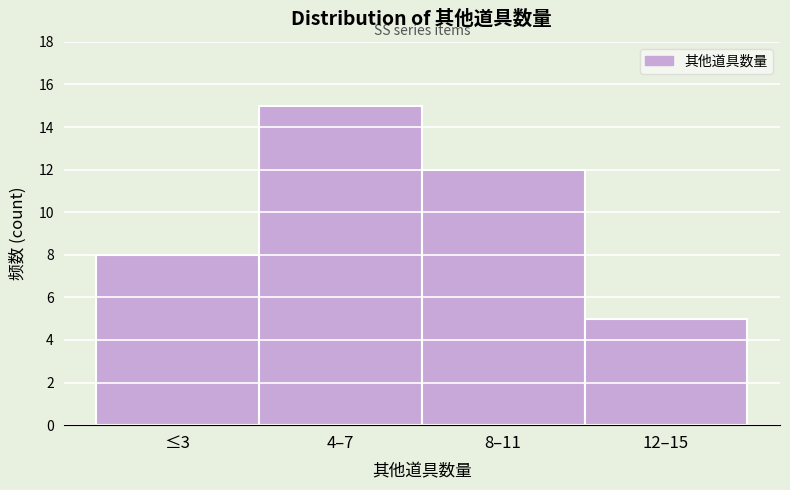

Reading left to right, extract all data points from this chart.

8	15	12	5